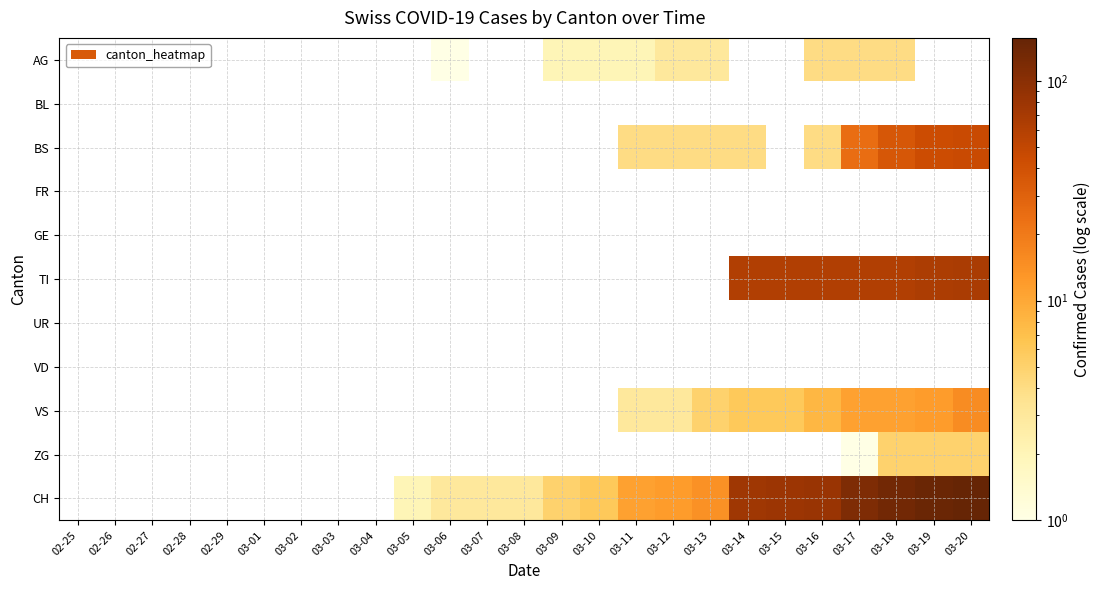

At 02-25, list the series in order from largest to smallest.

AG, BL, BS, FR, GE, TI, UR, VD, VS, ZG, CH